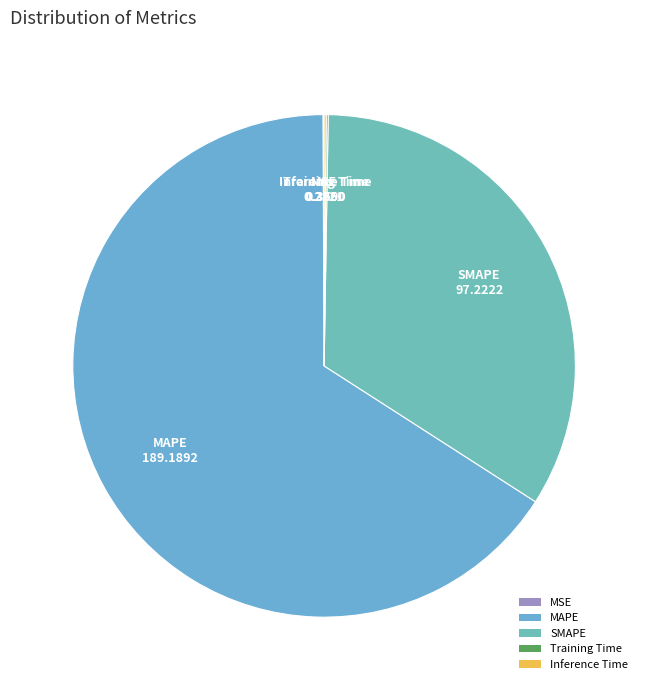

Which slice represents more than half of the pie?

MAPE